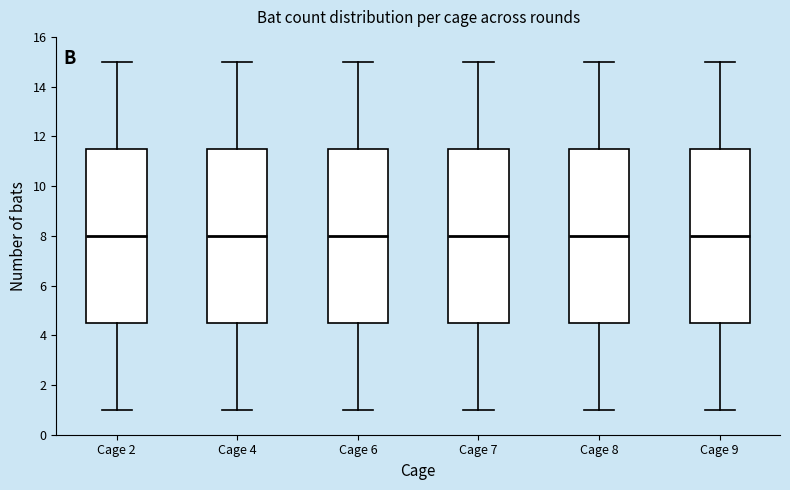

Where is the upper edge of the box for Cage 4 on the y-axis? The values are not printed on the chart, so give them approximately, as read against the axis.

11.6